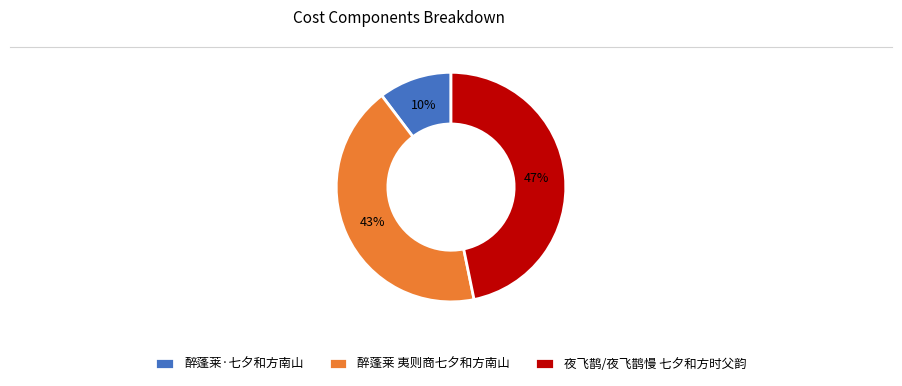

What is the smallest slice in the pie chart?

醉蓬莱·七夕和方南山